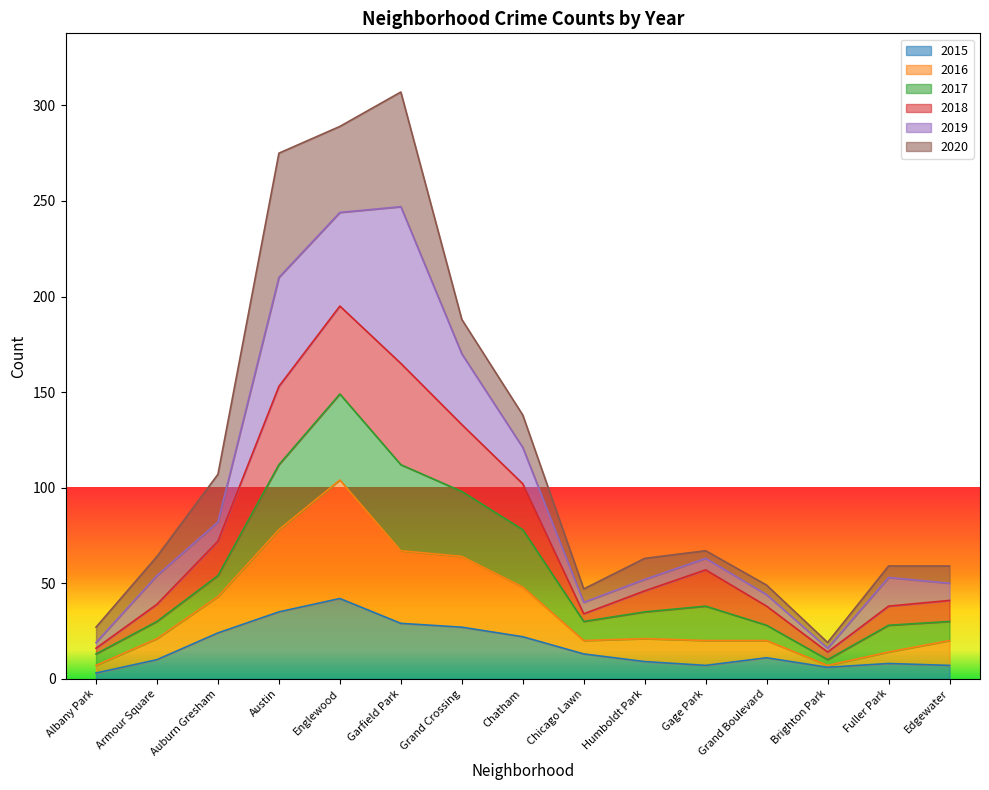

What is the total value across all series at Austin?

275